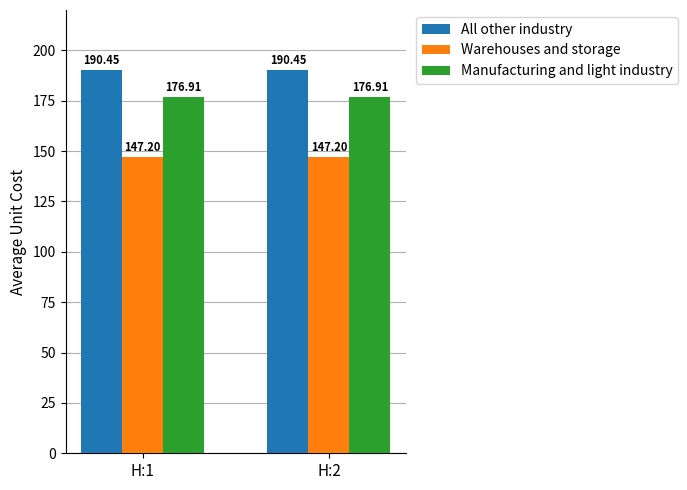

Rank the series by their maximum value, from highest to lowest.

All other industry, Manufacturing and light industry, Warehouses and storage